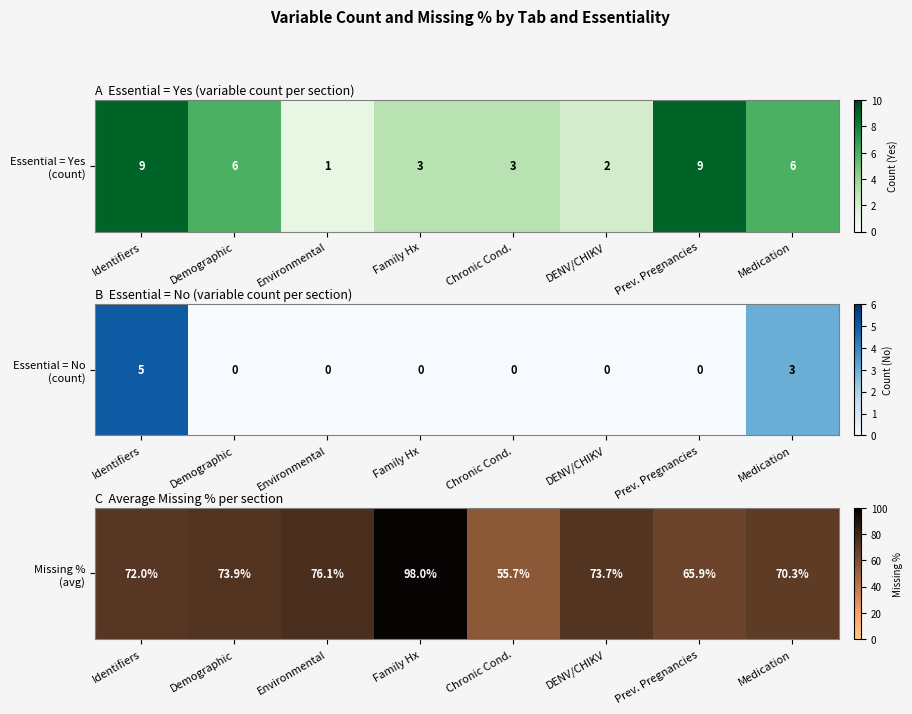

Rank the categories by value from highest to lowest.

Family Hx, Environmental, Demographic, DENV/CHIKV, Identifiers, Medication, Prev. Pregnancies, Chronic Cond.